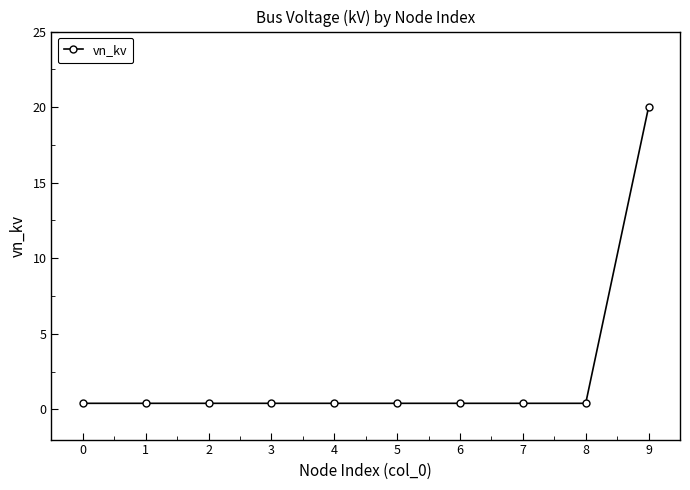

What is the minimum value shown in the chart?

0.4